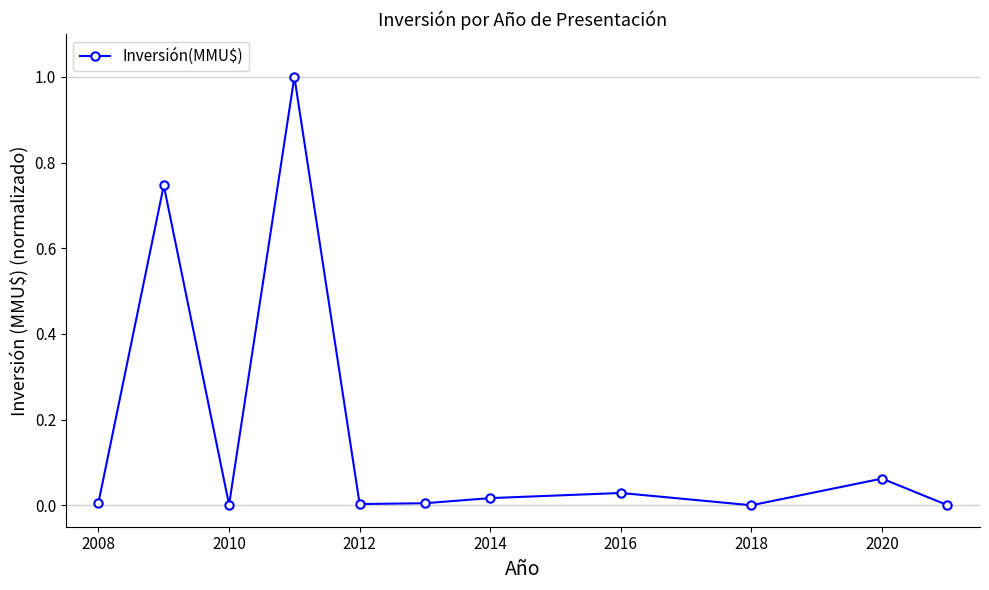

What is the difference between the maximum and minimum values?

1.0